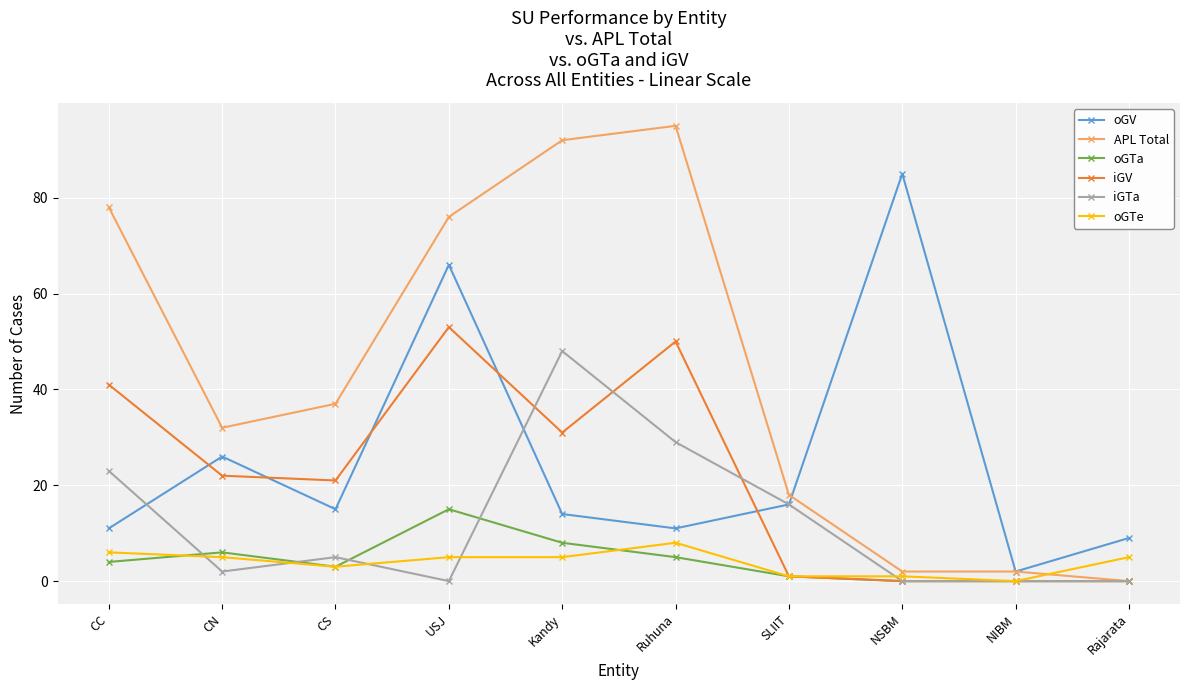

Between which two adjacent categories do oGV and iGV first intersect?

CC and CN